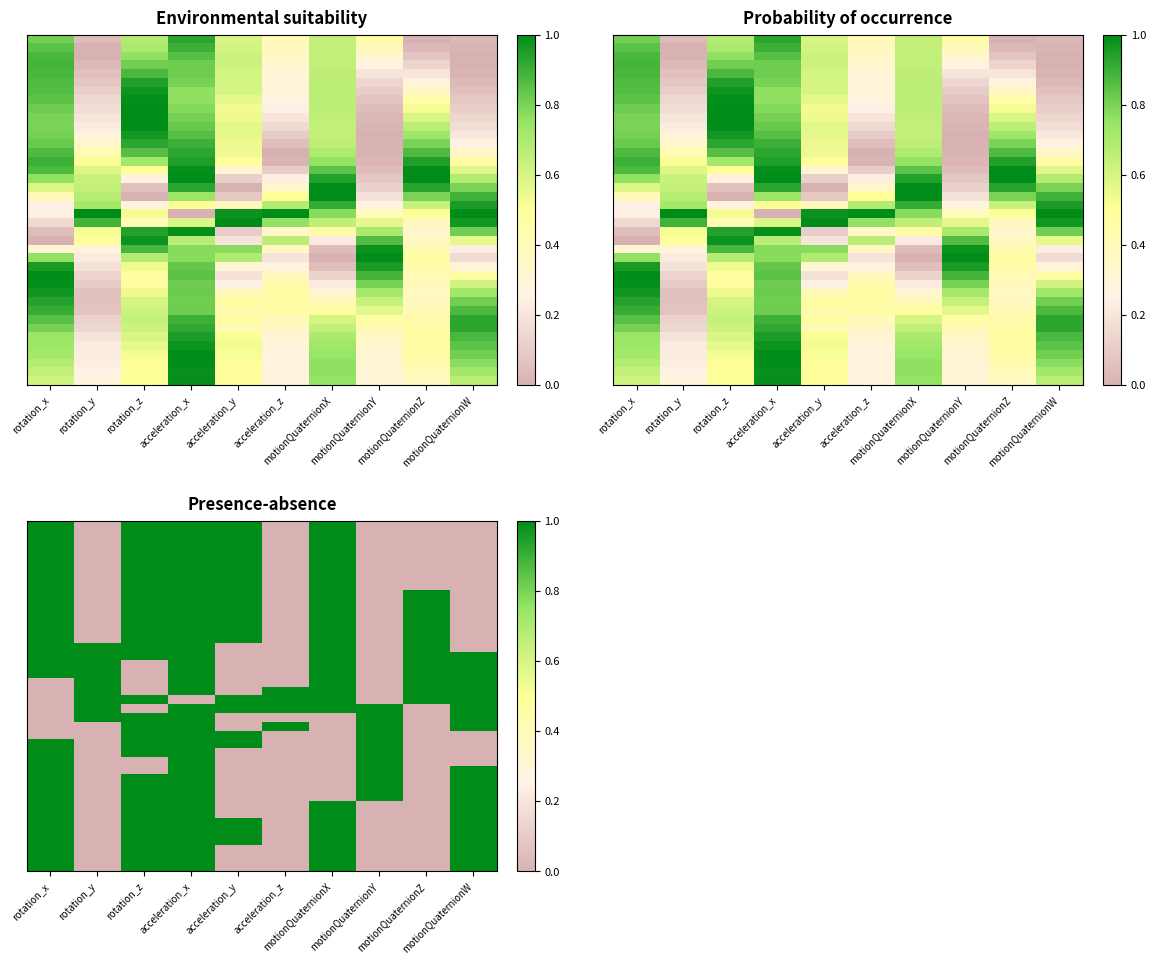

What is the spread (max minus min) of values at motionQuaternionW?

1